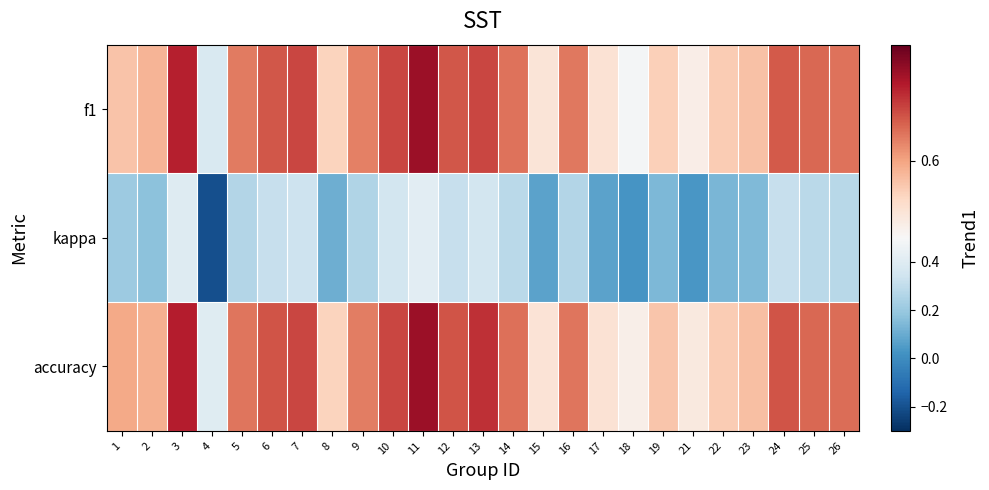

Reading left to right, what are all the values shown in this chart?

f1: 1=0.6	2=0.6	3=0.7	4=0.4	5=0.6	6=0.7	7=0.7	8=0.6	9=0.6	10=0.7	11=0.7	12=0.7	13=0.7	14=0.6	15=0.5	16=0.6	17=0.5	18=0.5	19=0.6	21=0.5	22=0.6	23=0.6	24=0.7	25=0.6	26=0.6
kappa: 1=0.2	2=0.2	3=0.4	4=-0.2	5=0.3	6=0.3	7=0.3	8=0.1	9=0.3	10=0.4	11=0.4	12=0.3	13=0.4	14=0.3	15=0.1	16=0.3	17=0.1	18=0.0	19=0.1	21=0.0	22=0.1	23=0.1	24=0.3	25=0.3	26=0.3
accuracy: 1=0.6	2=0.6	3=0.7	4=0.4	5=0.6	6=0.7	7=0.7	8=0.6	9=0.6	10=0.7	11=0.7	12=0.7	13=0.7	14=0.6	15=0.5	16=0.6	17=0.5	18=0.5	19=0.6	21=0.5	22=0.6	23=0.6	24=0.7	25=0.6	26=0.6